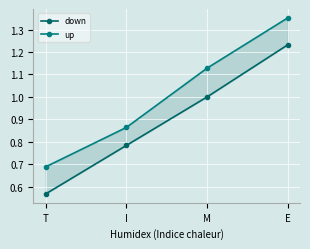

Reading left to right, extract all data points from this chart.

down: 0.6	0.8	1.0	1.2
up: 0.7	0.9	1.1	1.4